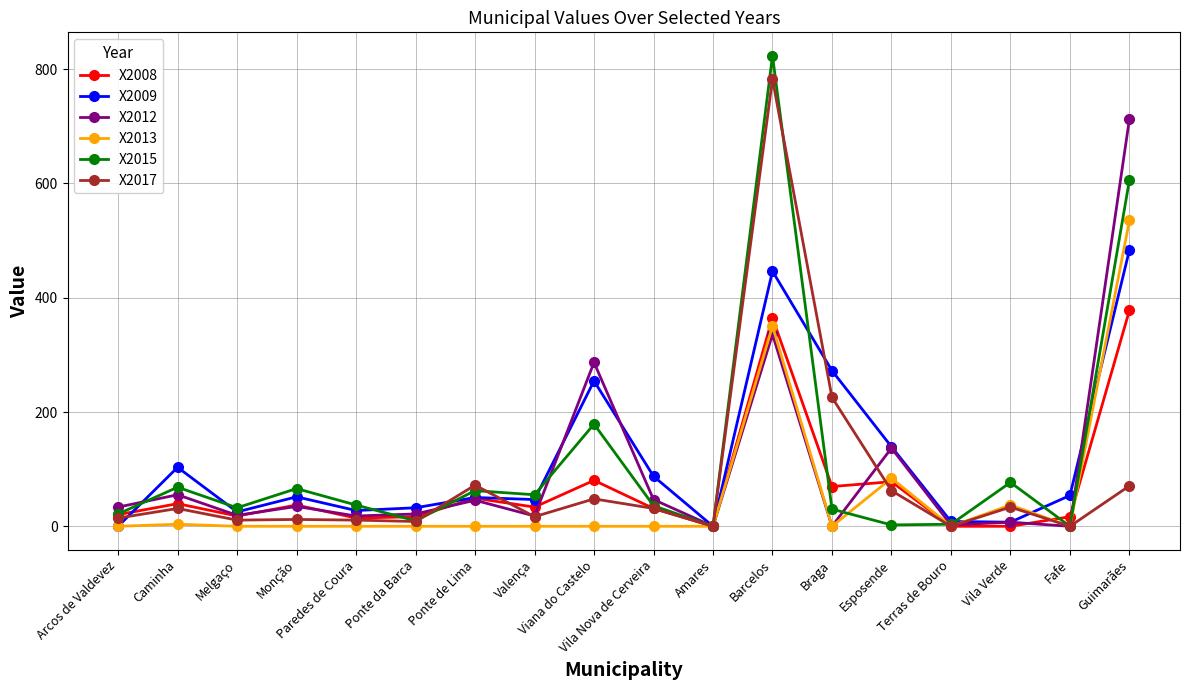

Between Arcos de Valdevez and Esposende, which series saw the biggest shift?

X2009